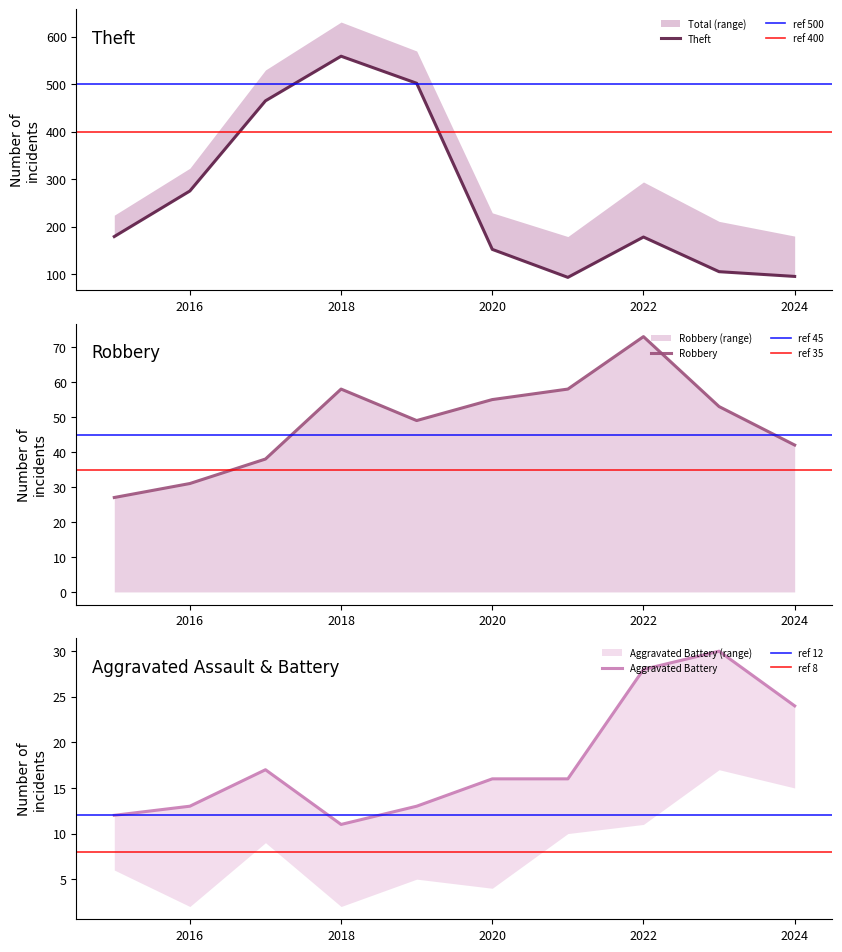

What is the value of the Robbery point at the 1st from the left?

27